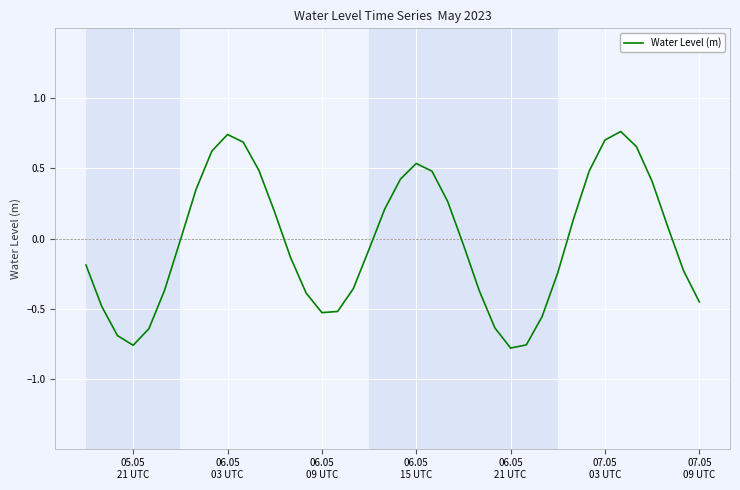

What is the difference between the maximum and minimum values?

1.5